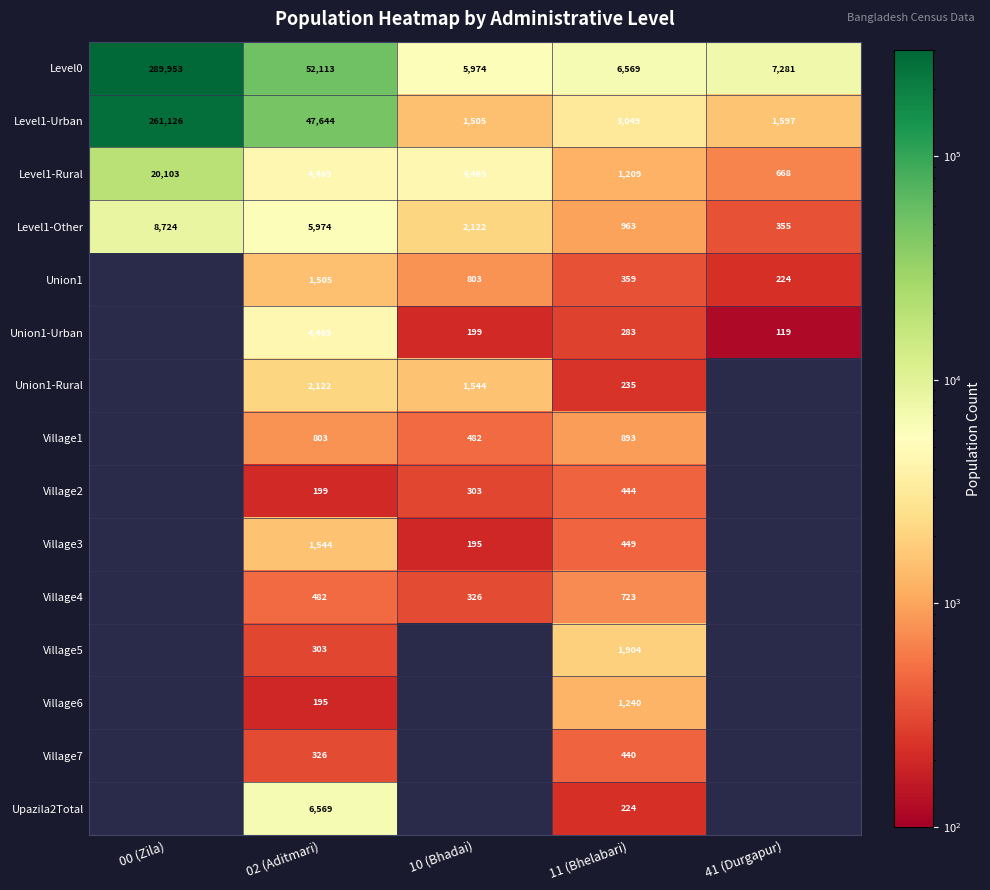

What is the sum of the Level1-Rural values at 41 (Durgapur) and 02 (Aditmari)?

5137